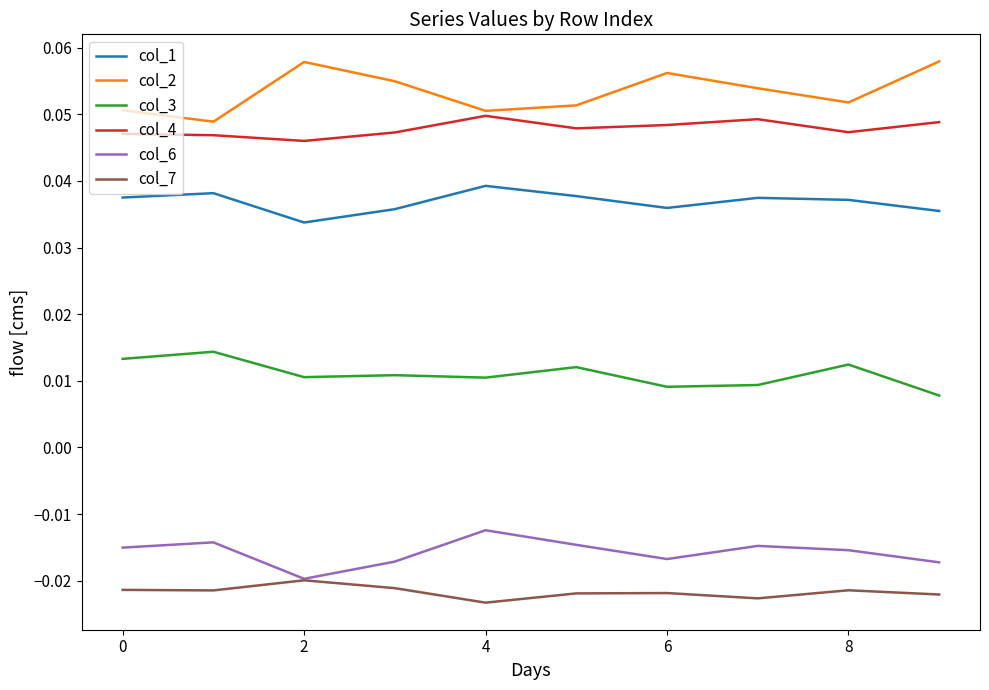

Which series has the largest total across all categories?

col_2